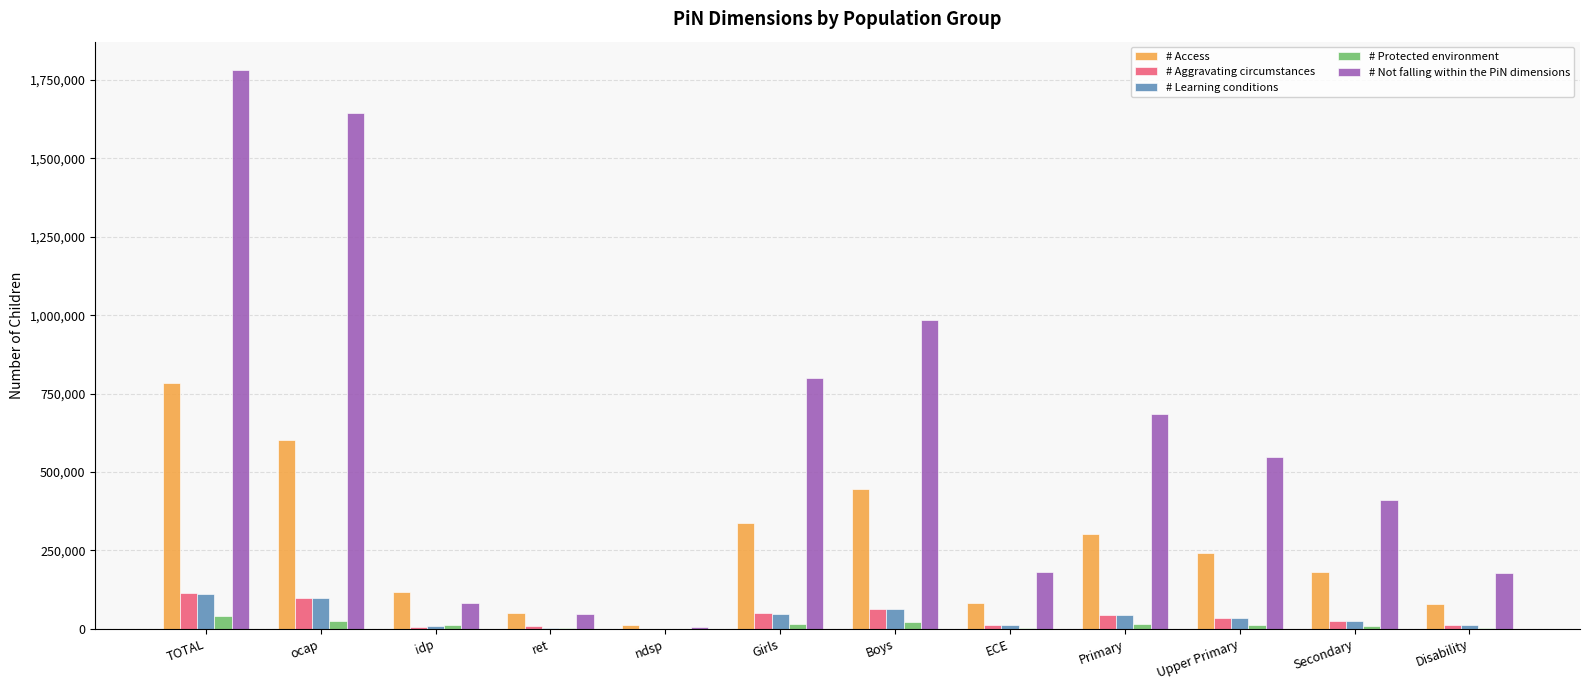

Which series has the widest spread of values?

# Not falling within the PiN dimensions